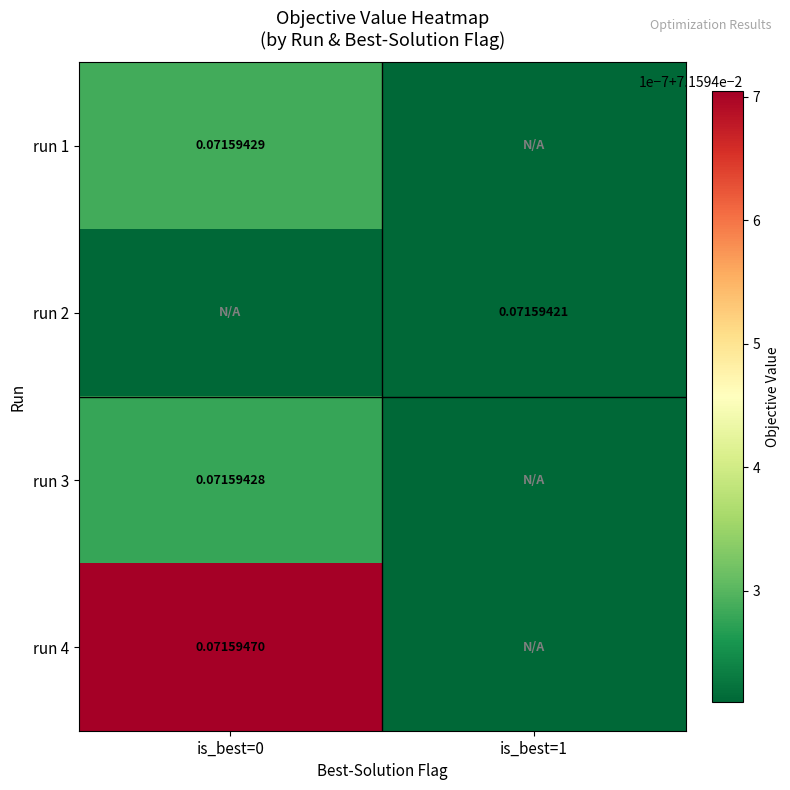

Is the value of run 2 at is_best=1 greater than the value of run 3 at is_best=0?

No